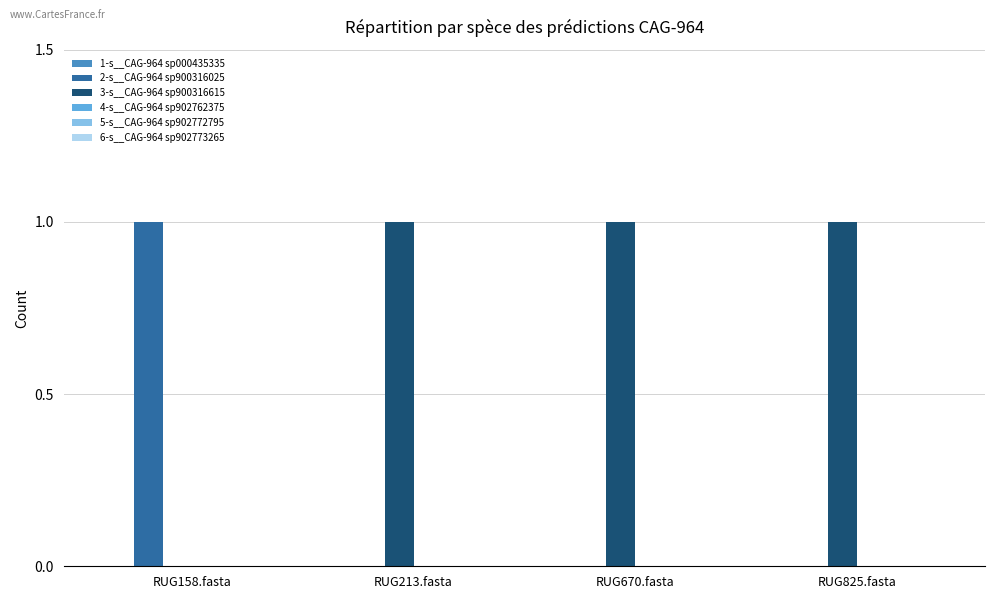

The 3-s__CAG-964 sp900316615 series shows 1 at RUG825.fasta. True or false?

True